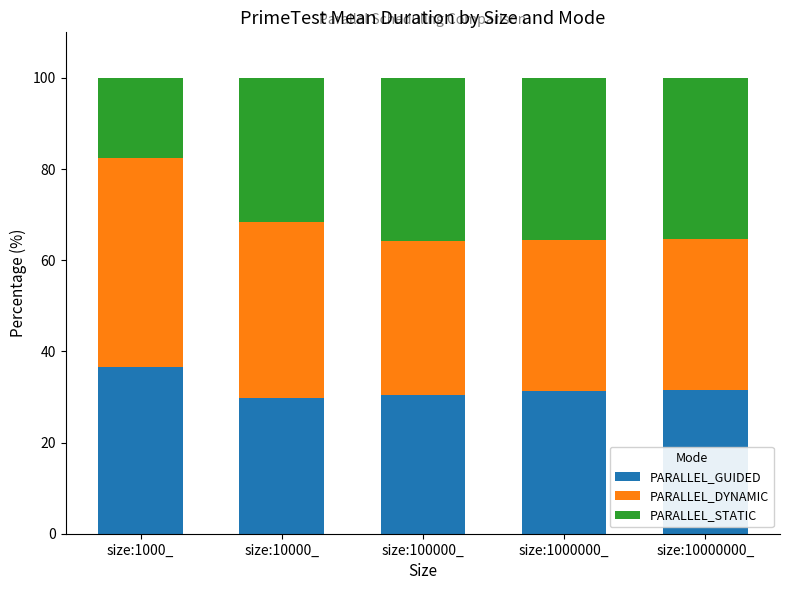

What is the total value across all series at size:1000000_?

100.0